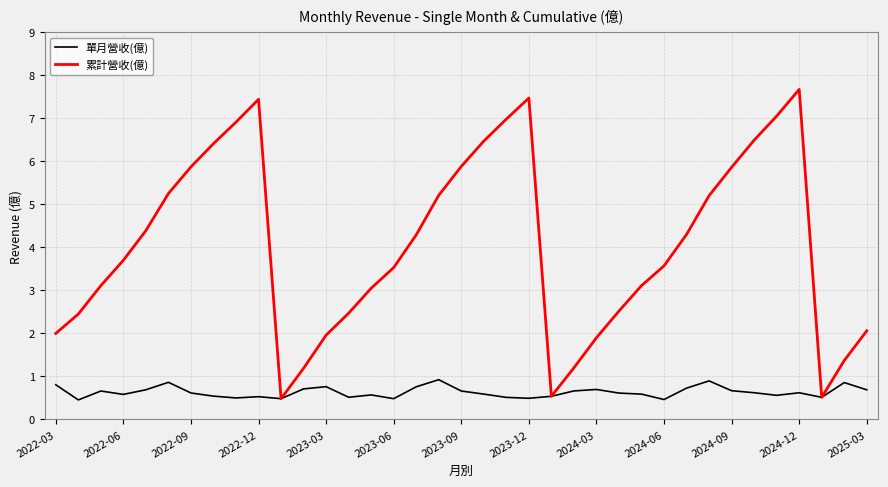

What is the minimum value shown in the chart?

0.5